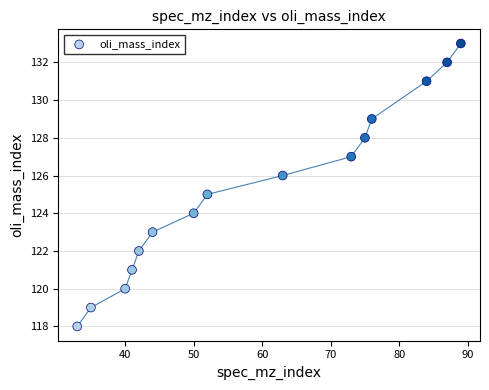

What is the range of X values (max minus min)?

56